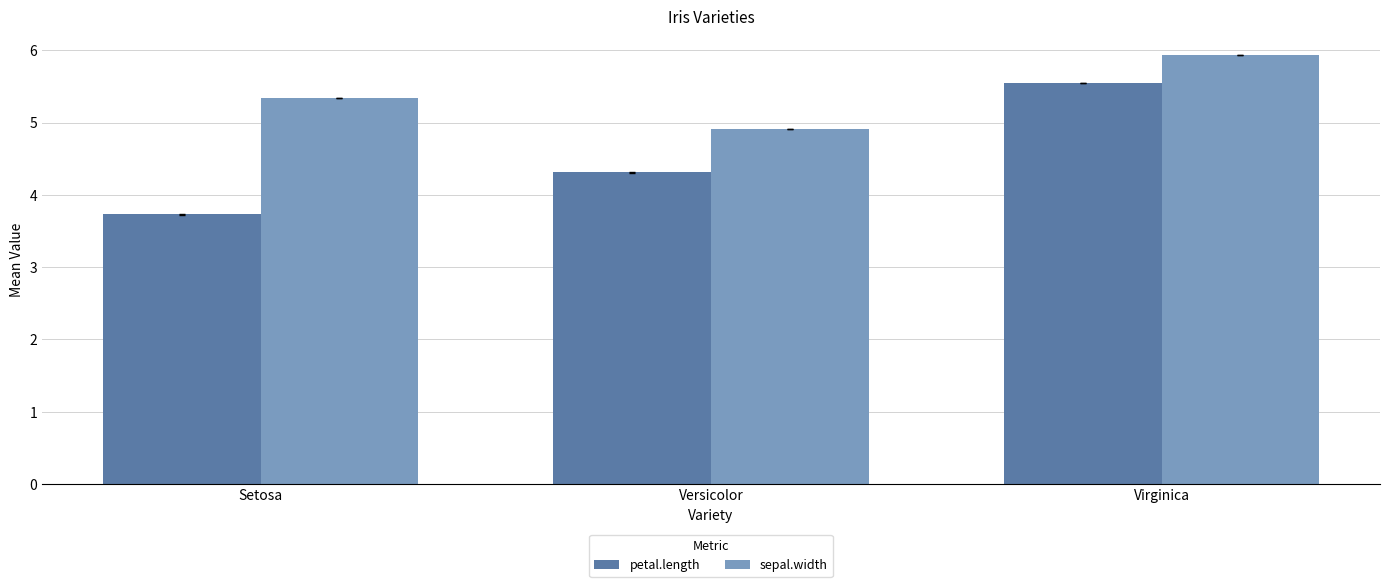

Rank the categories by sepal.width value from lowest to highest.

Versicolor, Setosa, Virginica